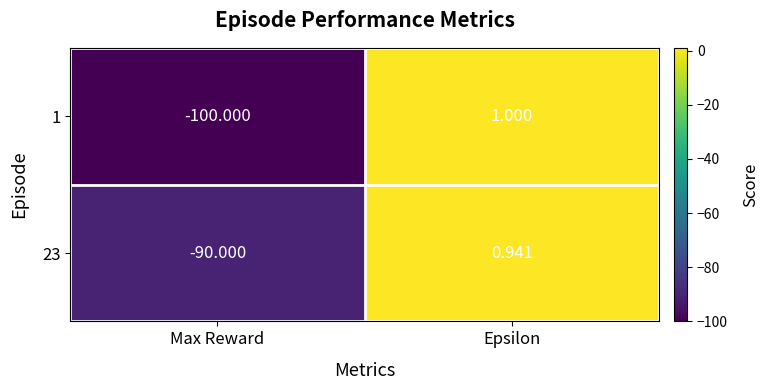

Rank the categories by 23 value from lowest to highest.

Max Reward, Epsilon